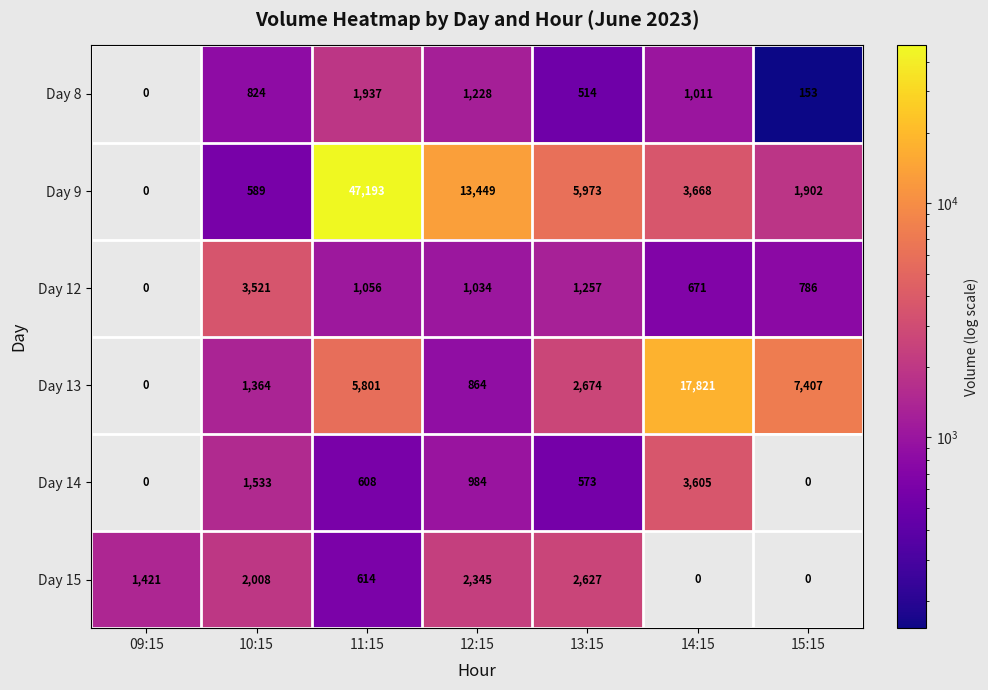

Which series changed the most between 09:15 and 11:15?

Day 9